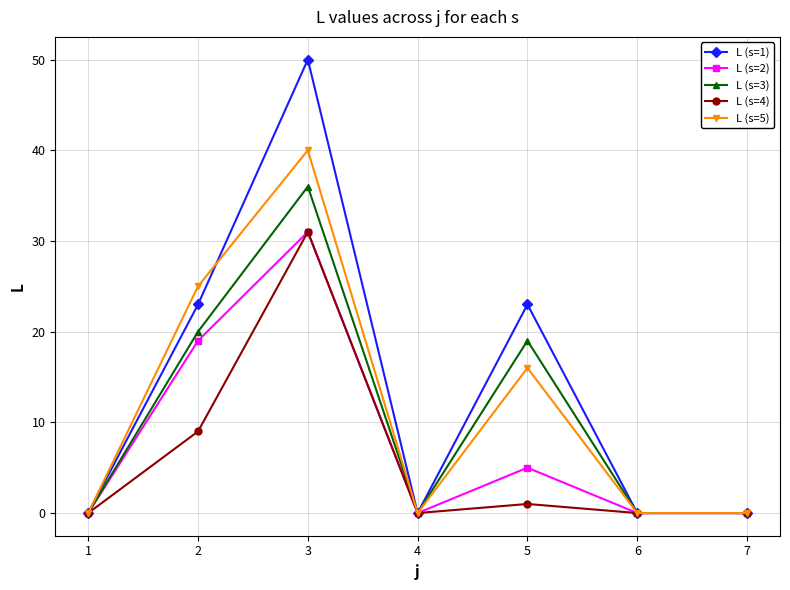

Count the number of data series in this chart.

5